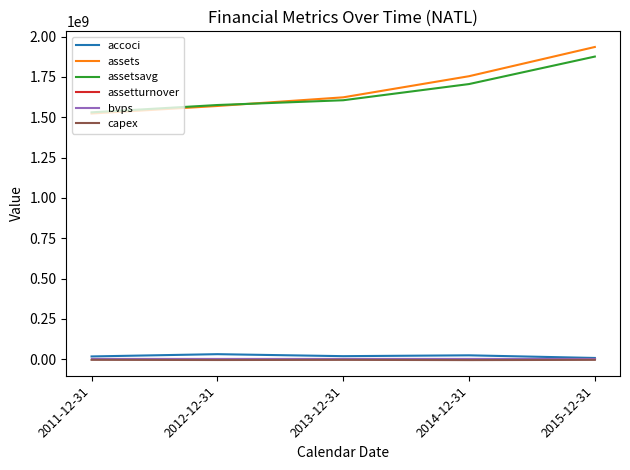

Which series has the widest spread of values?

assets